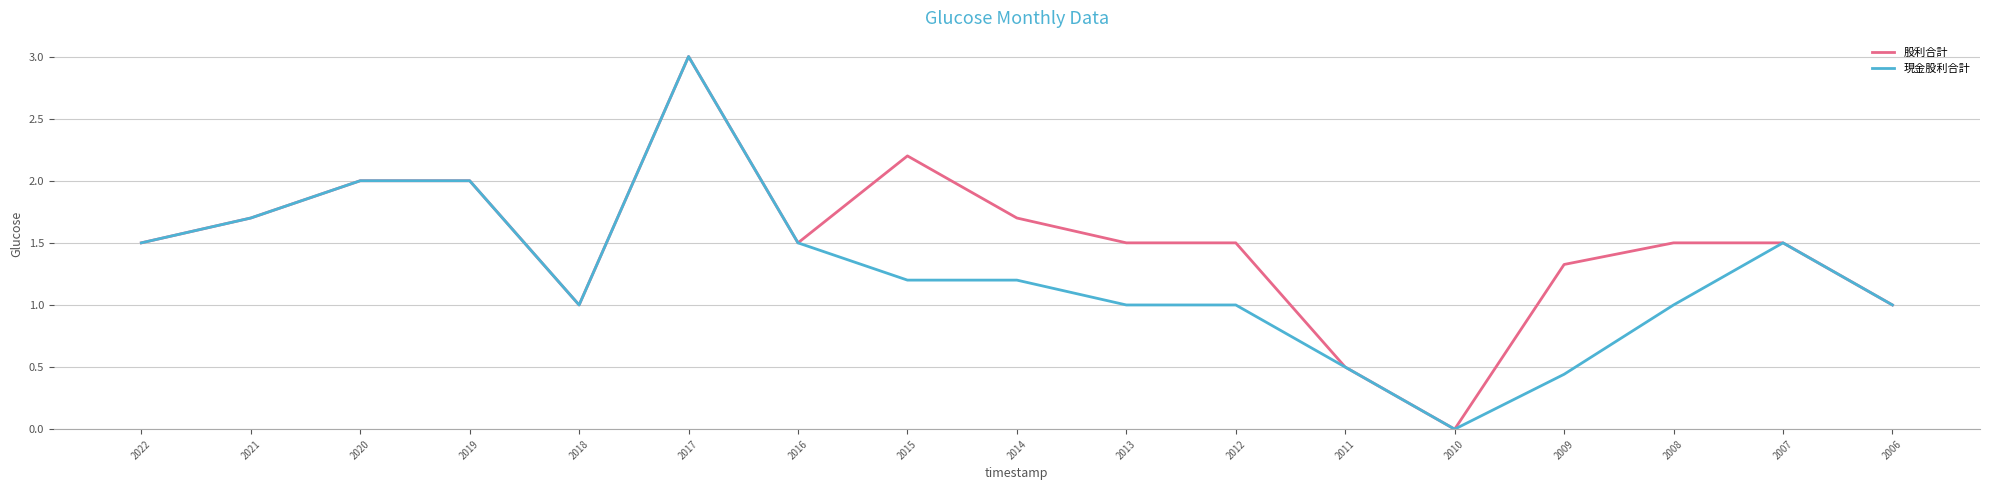

What are all the series names shown in the legend?

股利合計, 現金股利合計